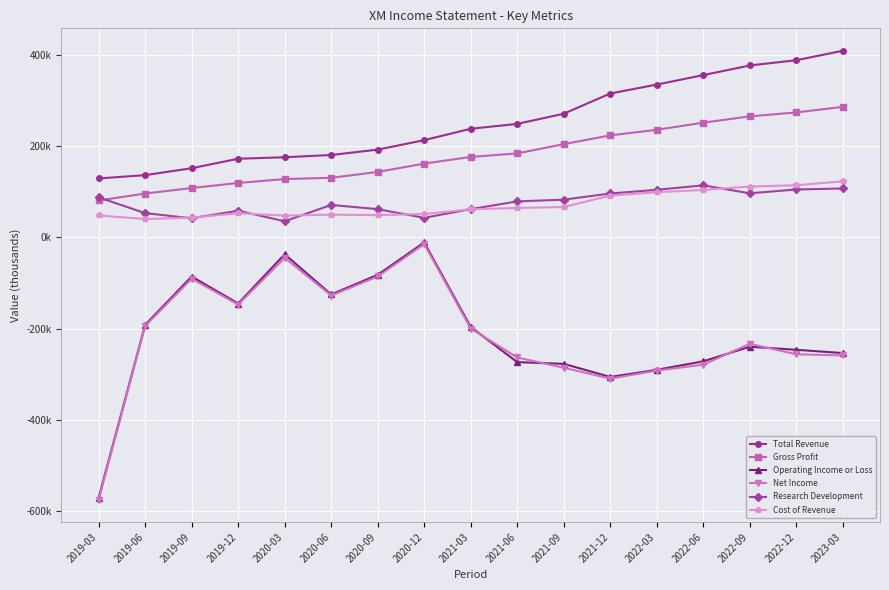

What is the difference between the Gross Profit values at 2022-06 and 2020-09?

108200